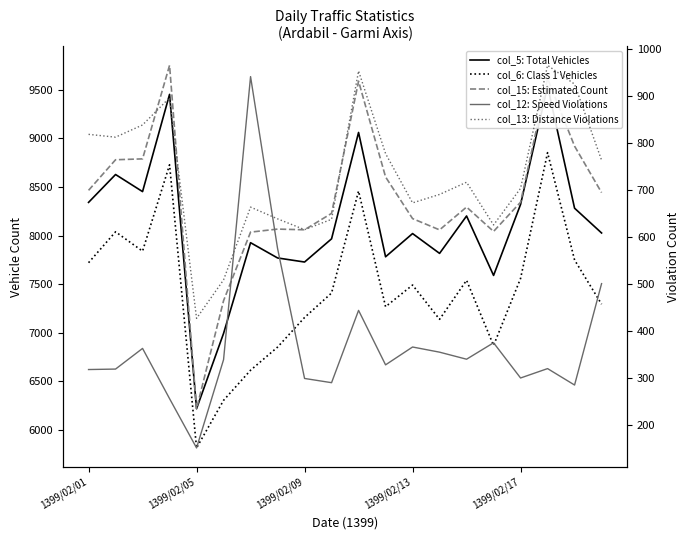

At 15, list the series in order from smallest to largest.

col_12: Speed Violations, col_13: Distance Violations, col_6: Class 1 Vehicles, col_5: Total Vehicles, col_15: Estimated Count